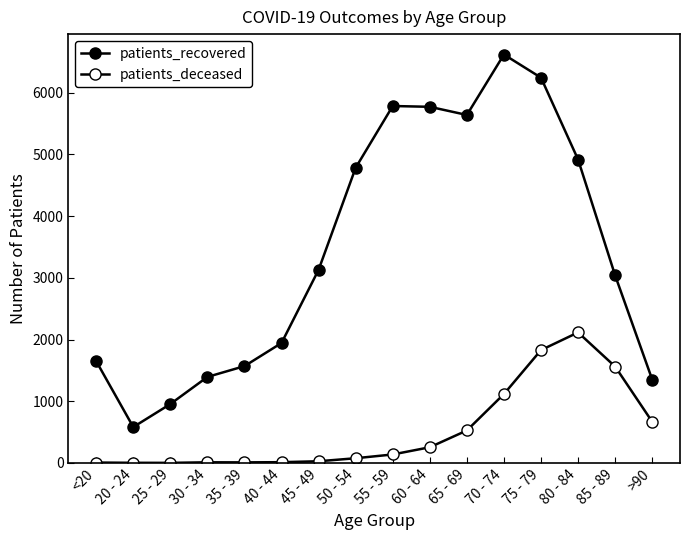

Which series has the widest spread of values?

patients_recovered